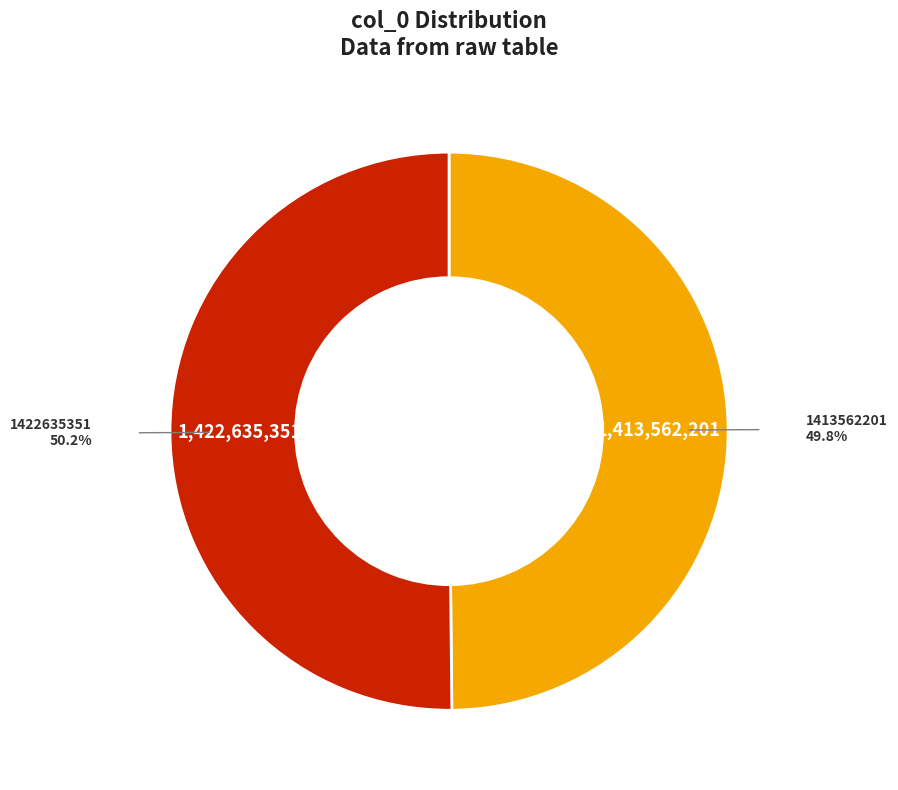

Does any single category account for the majority?

Yes